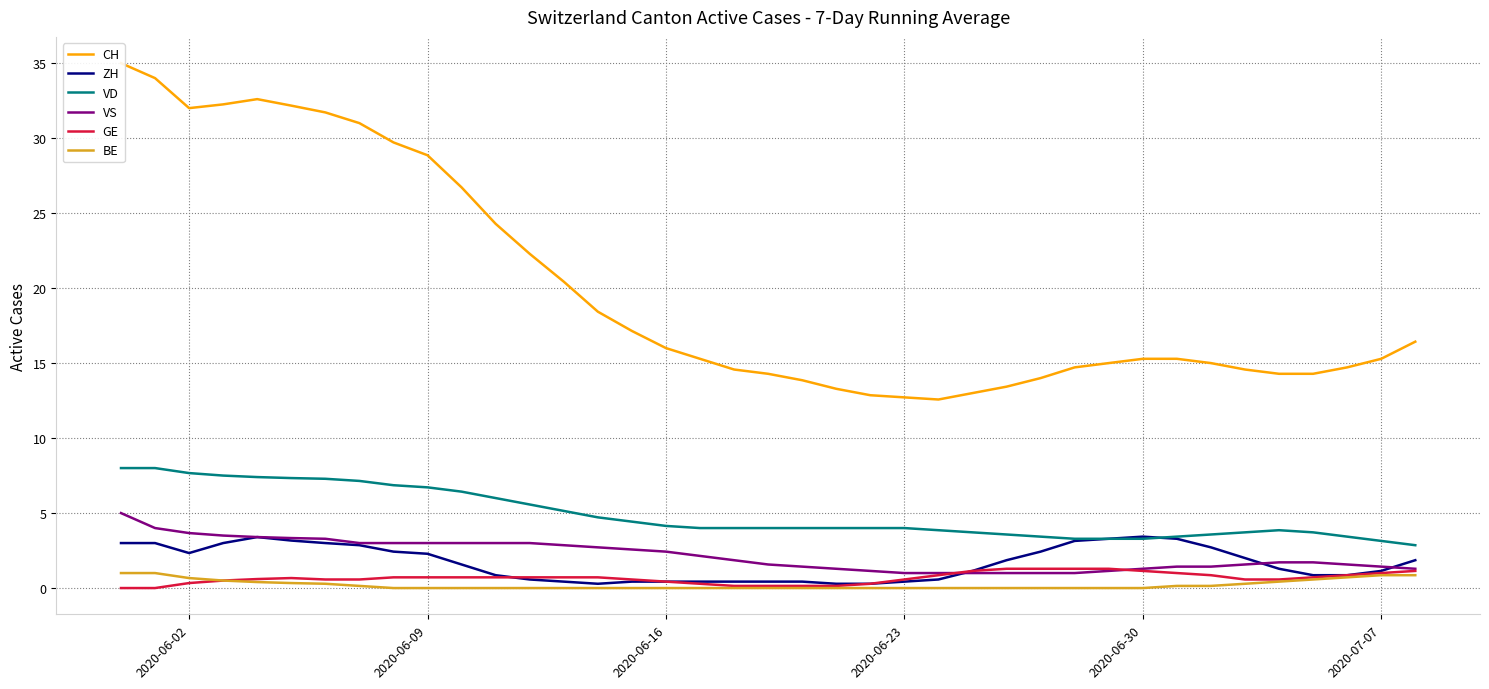

Is it true that BE equals 0.0 at 2020-06-23?

True